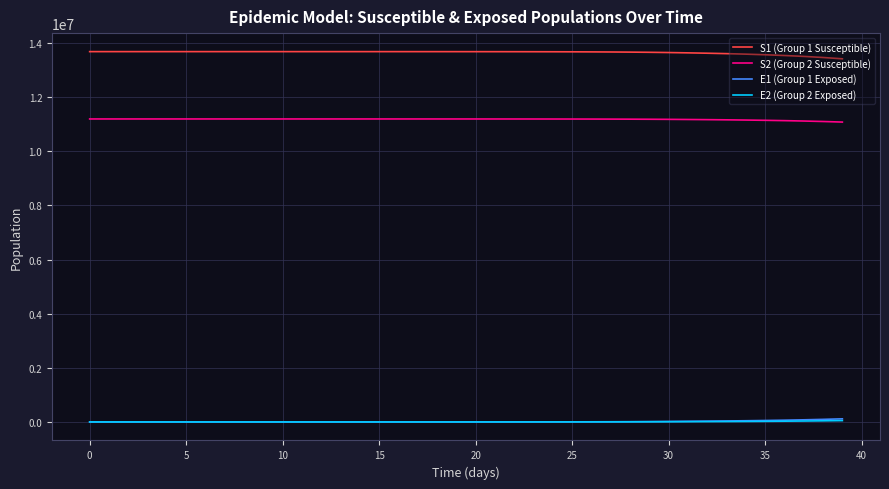

What is the sum of all S1 (Group 1 Susceptible) values?

545825736.8